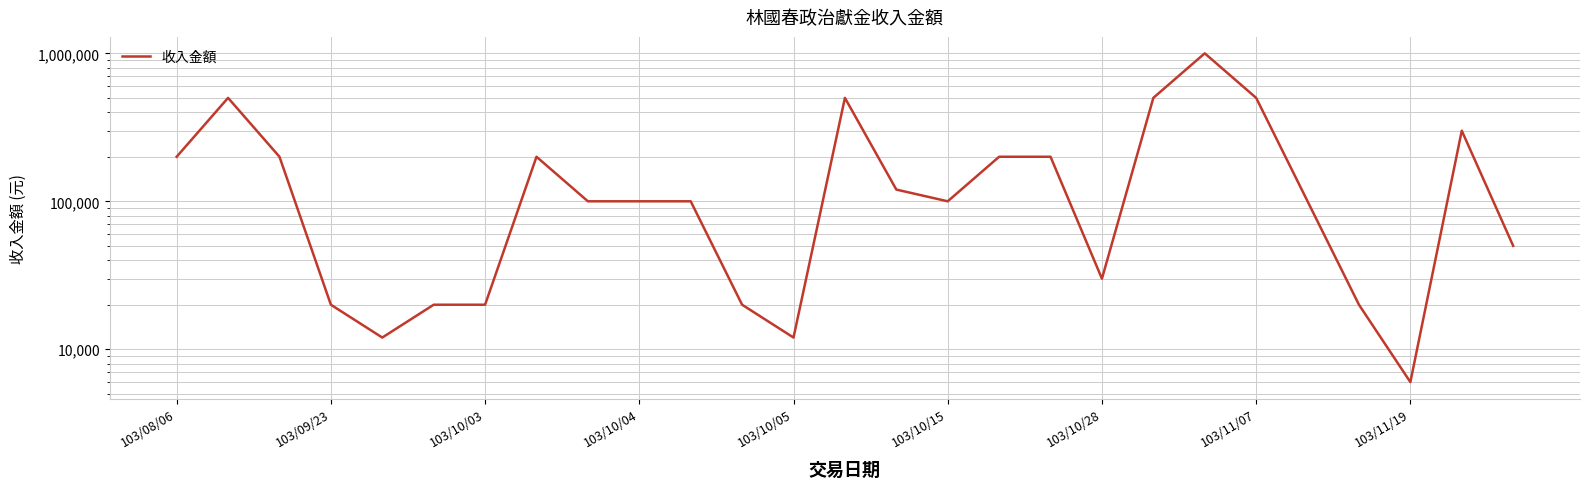

Is it true that the value at 103/10/05 is 12000?

True